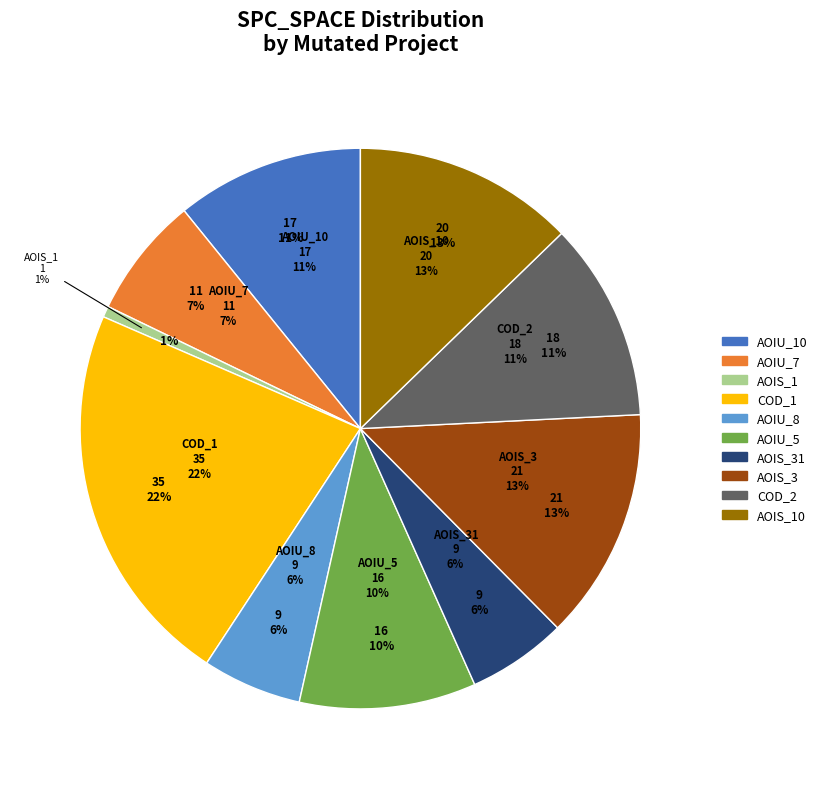

To the nearest percent, what is the difference between the DailyLimit.Account.AOIS_10 and DailyLimit.Account.AOIU_8 slice percentages?

7%